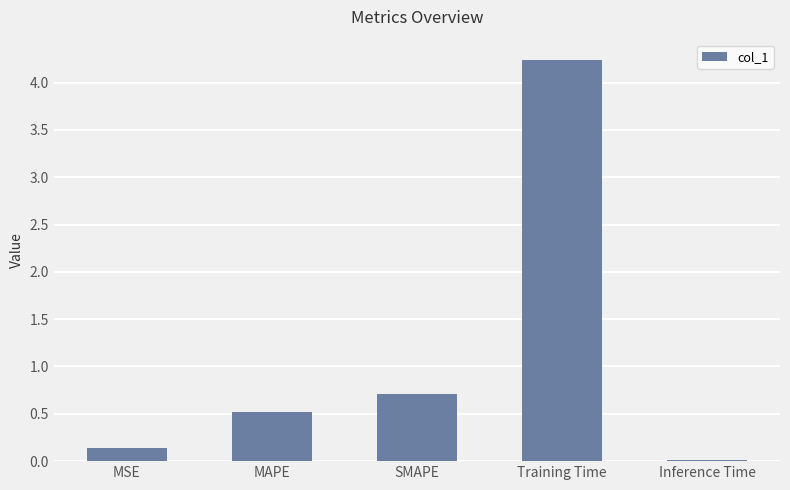

At which category does the chart reach its minimum across all series?

Inference Time